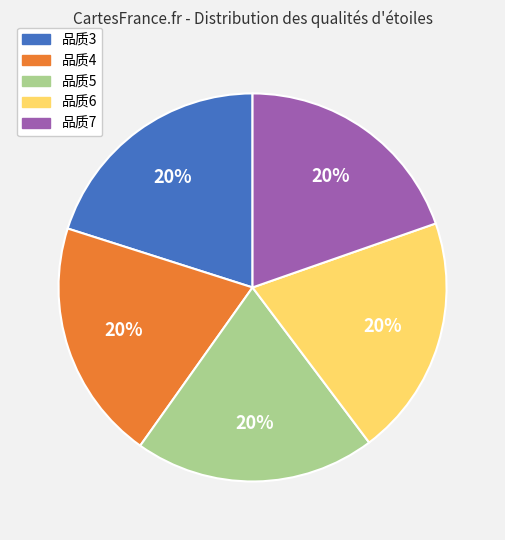

To the nearest percent, what is the average slice percentage?

20%